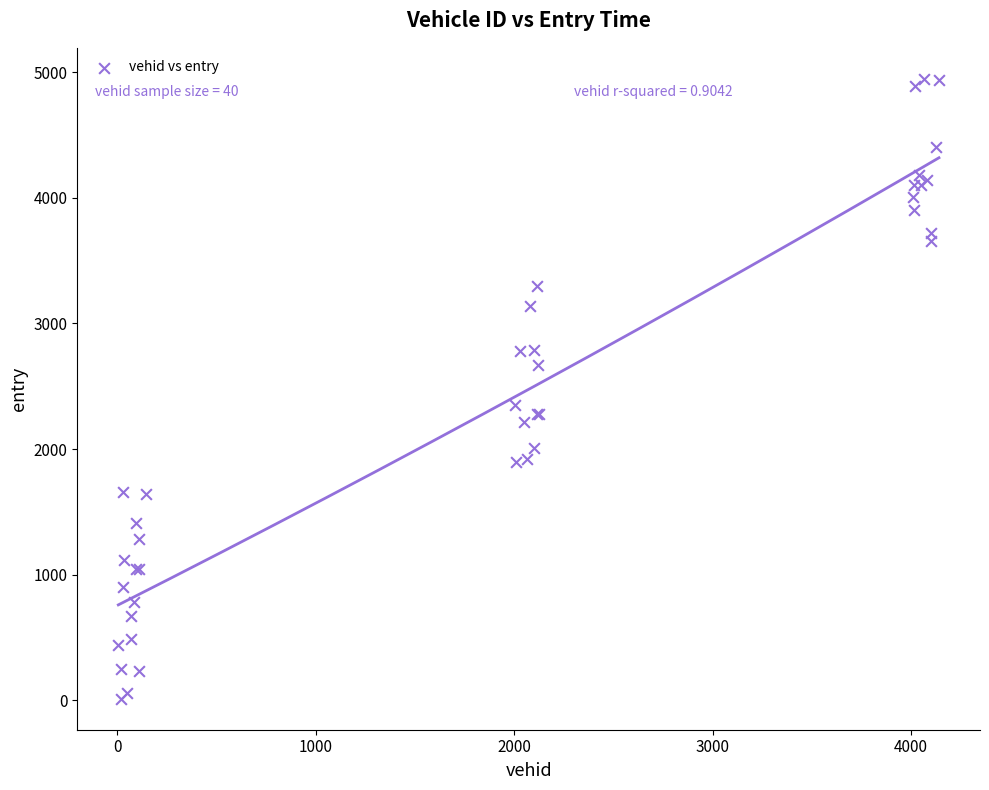

What Y value in the scatter plot is closest to 2479?

2347